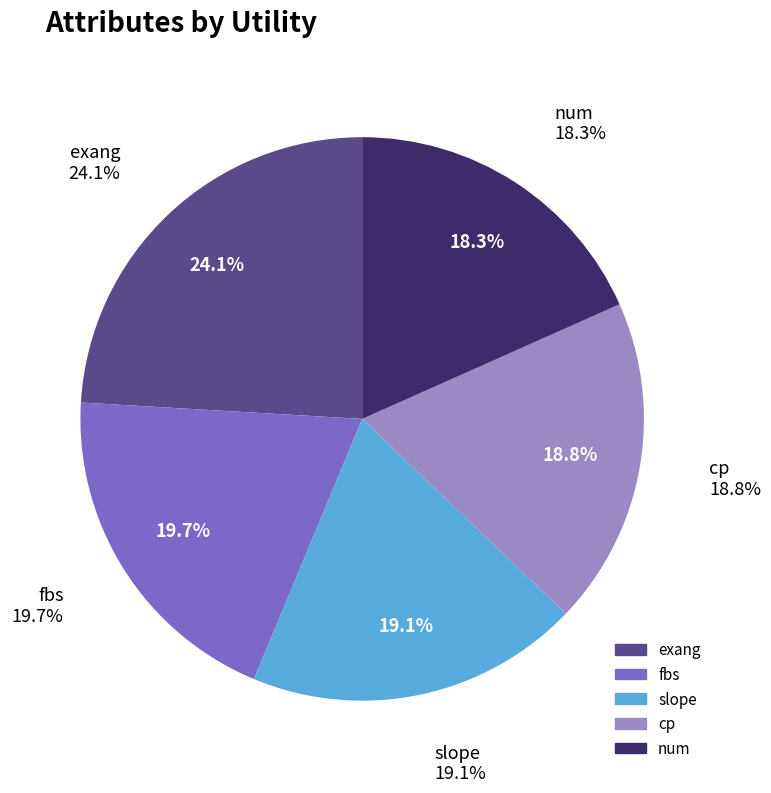

Does num represent more than half of the total?

No